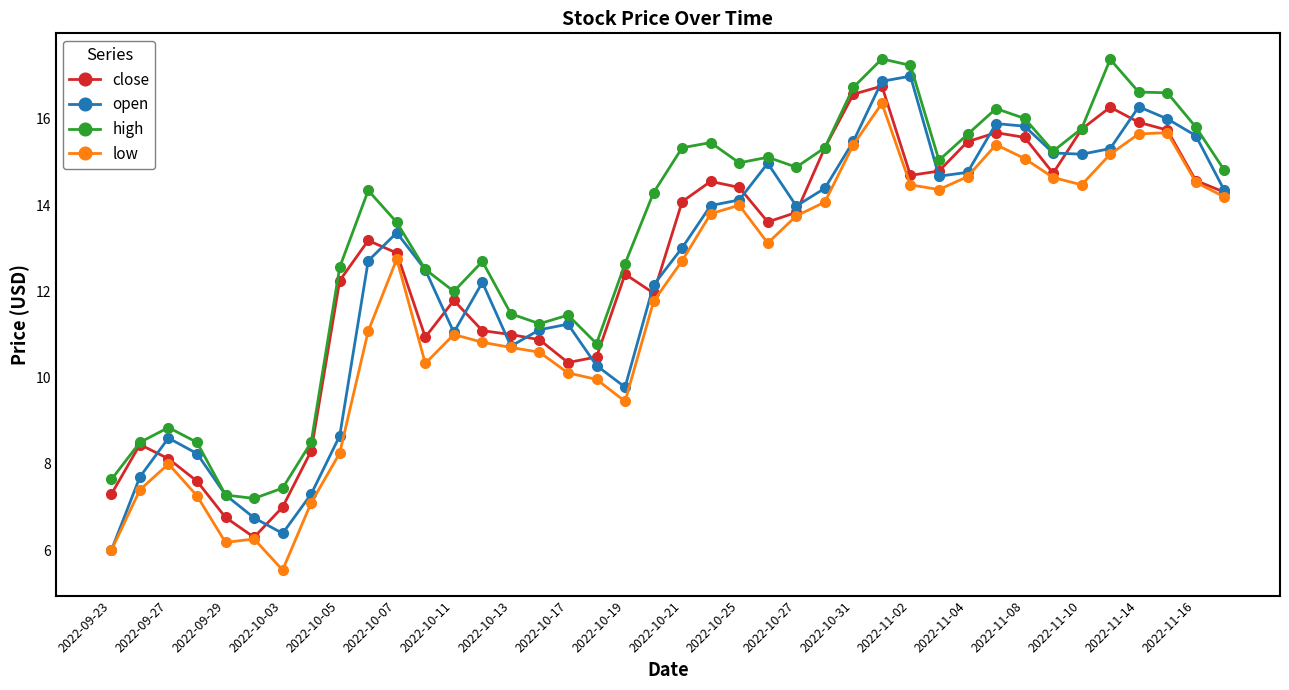

How many categories are shown in the chart?

40